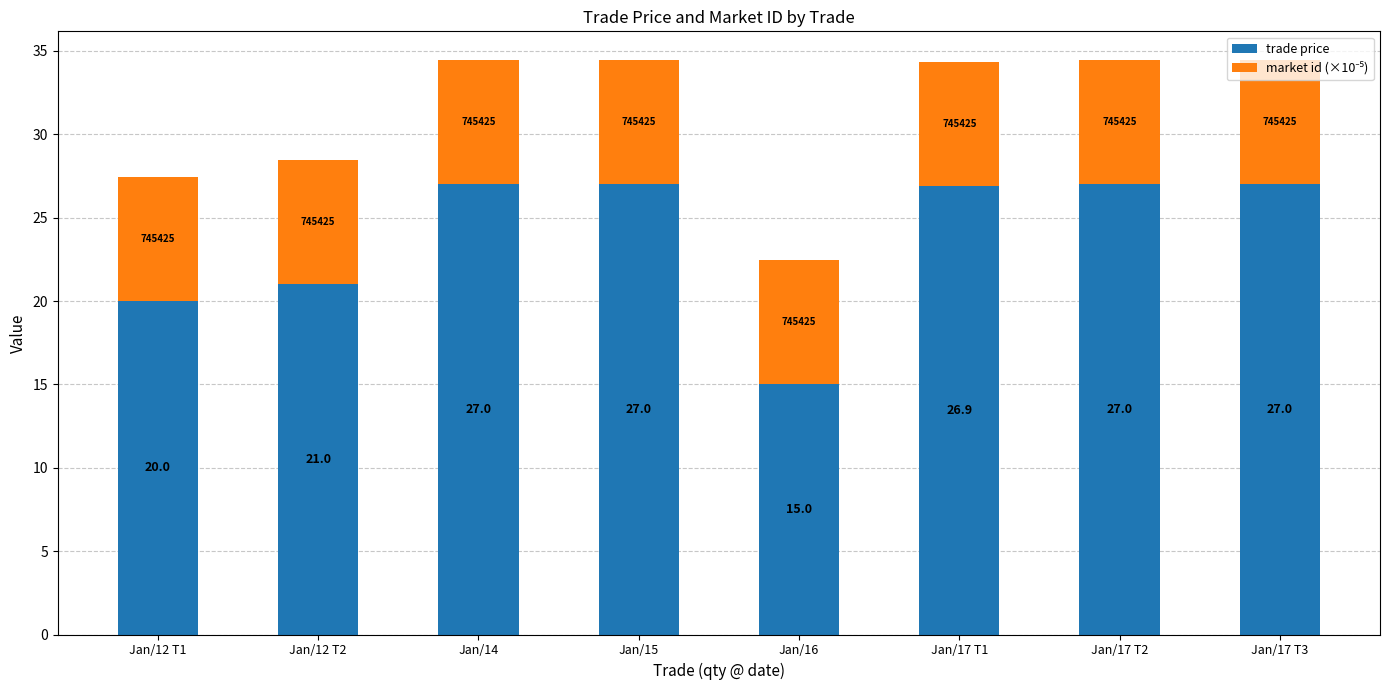

True or false: trade price has a value of 27.0 at Jan/14.

True